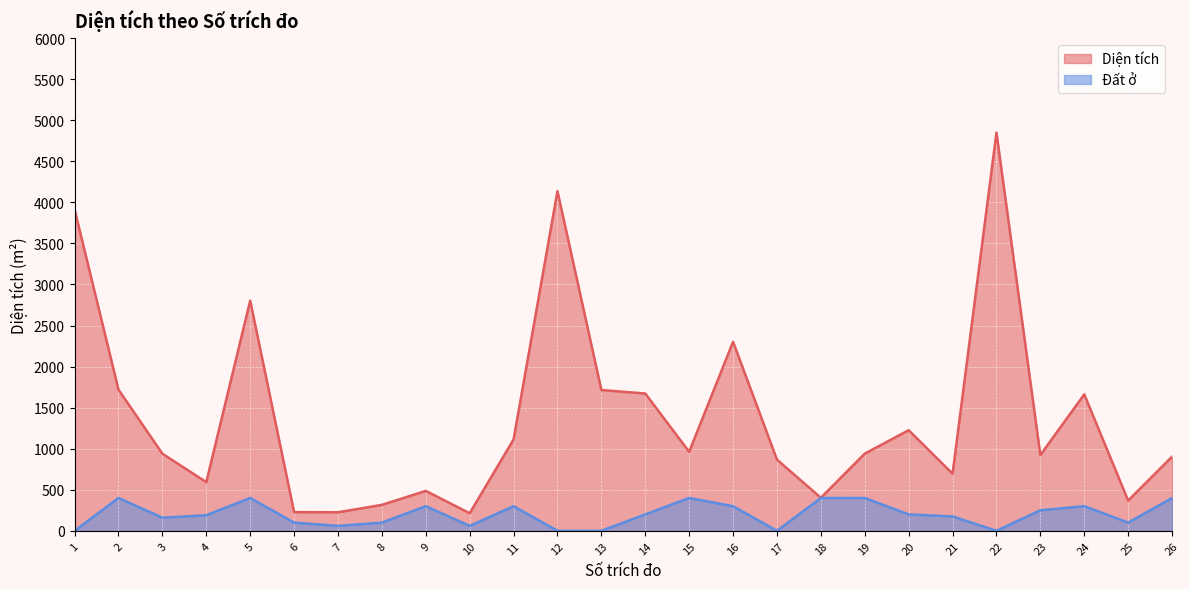

How many series are shown in this chart?

2